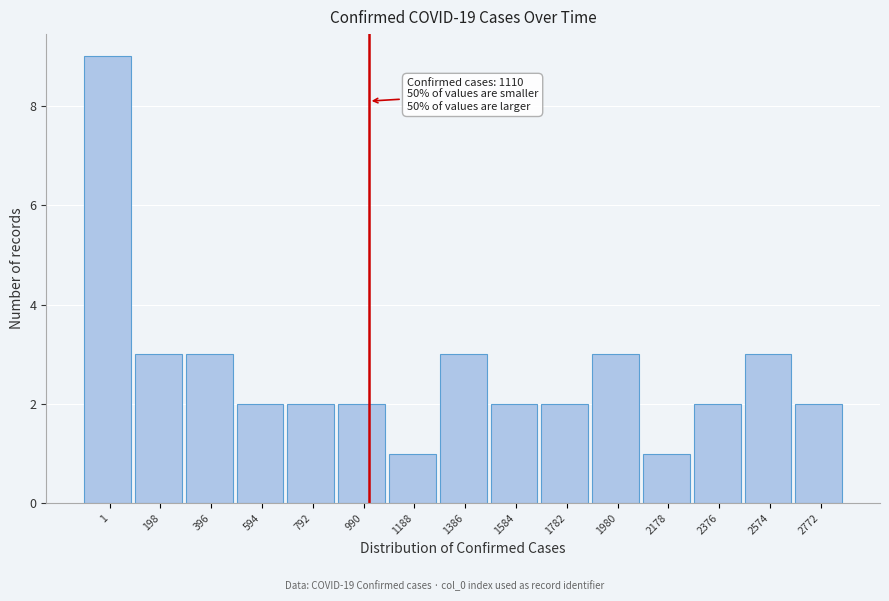

Reading left to right, extract all data points from this chart.

9	3	3	2	2	2	1	3	2	2	3	1	2	3	2